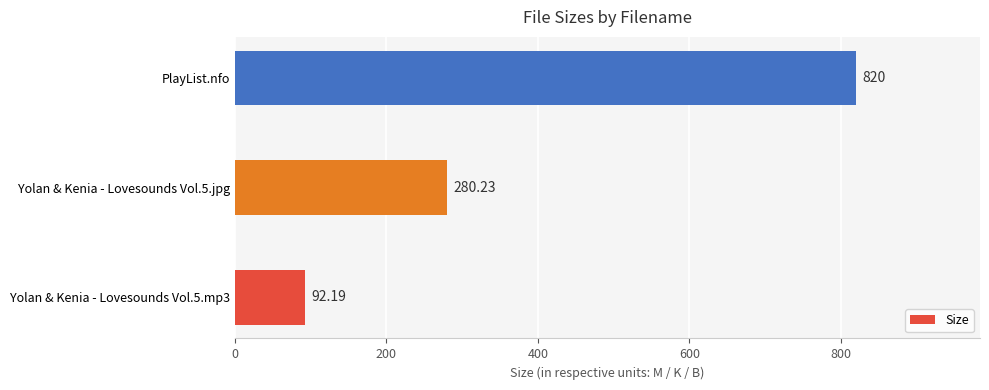

How many data points are less than 280?

1